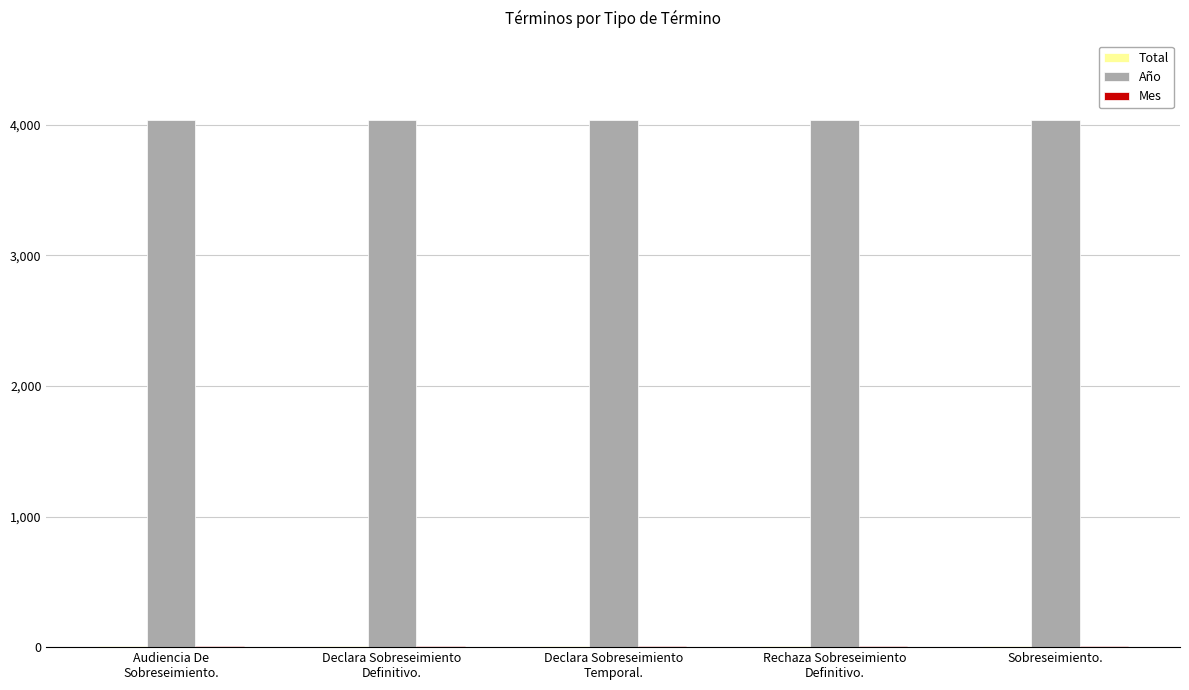

Does the chart contain stacked bars?

No